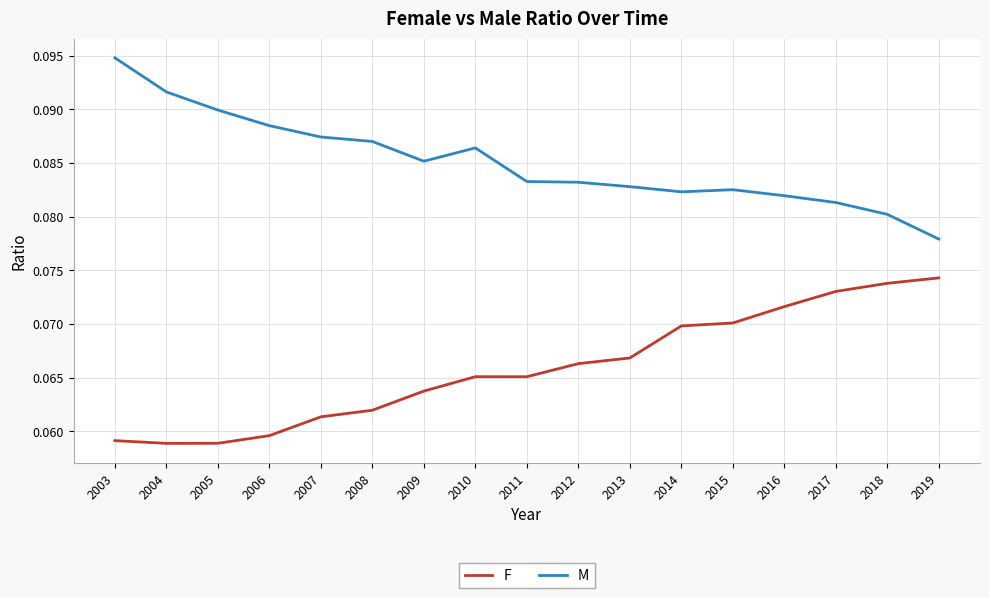

True or false: F and M intersect in this chart.

False